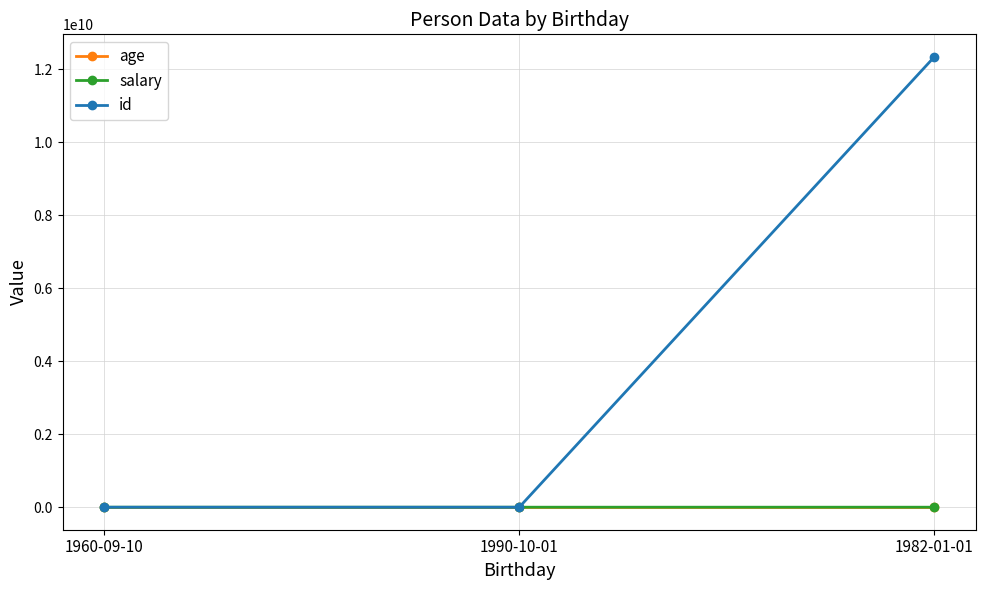

At which category does the chart reach its peak across all series?

1982-01-01